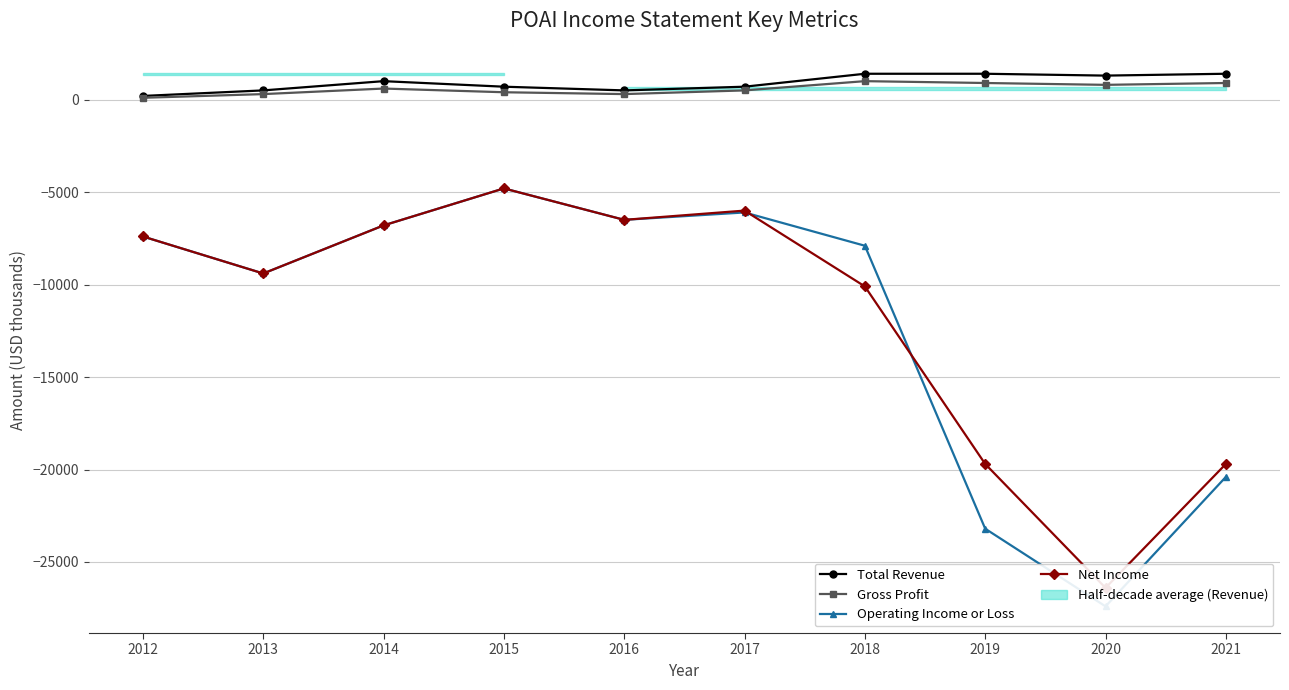

True or false: Operating Income or Loss has a value of -12511 at 2013.

False